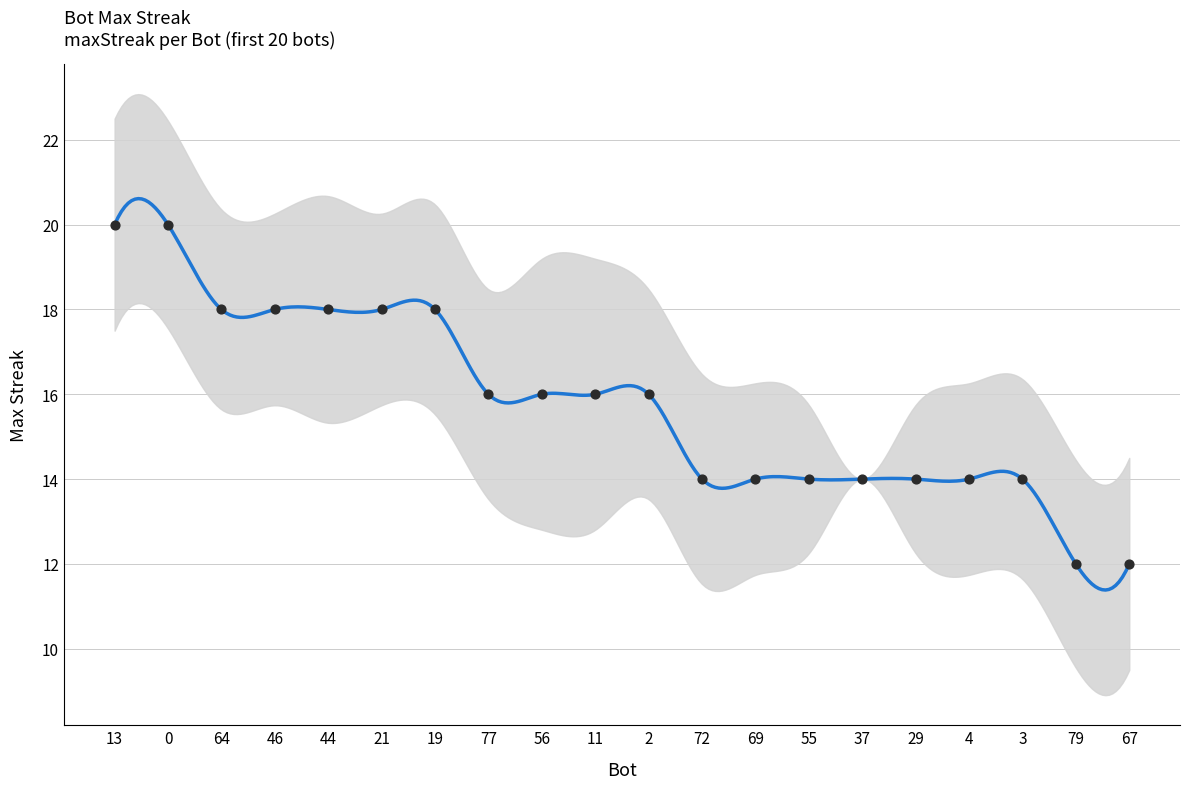

What is the change in value from 0 to 2?

-4